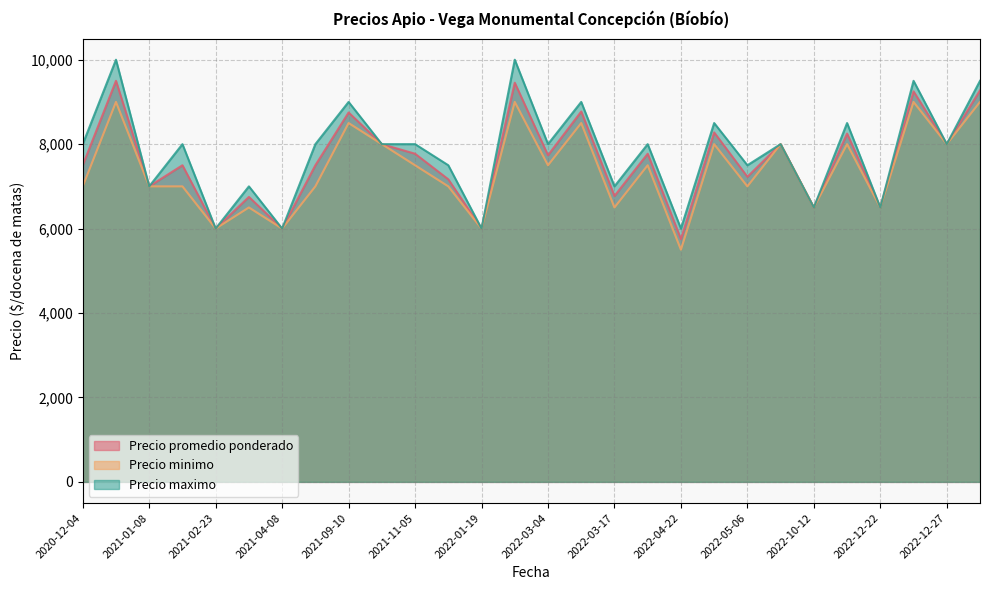

True or false: Precio promedio ponderado and Precio minimo cross at least once.

False